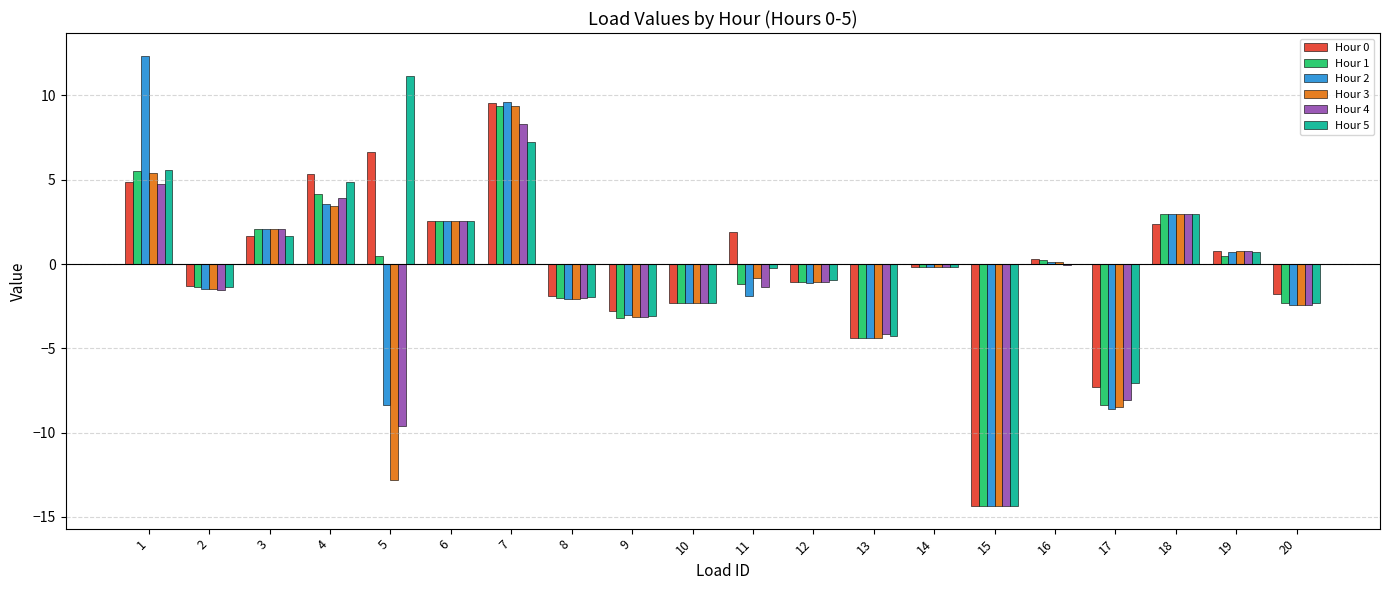

At which category is the sum across all series the highest?

7